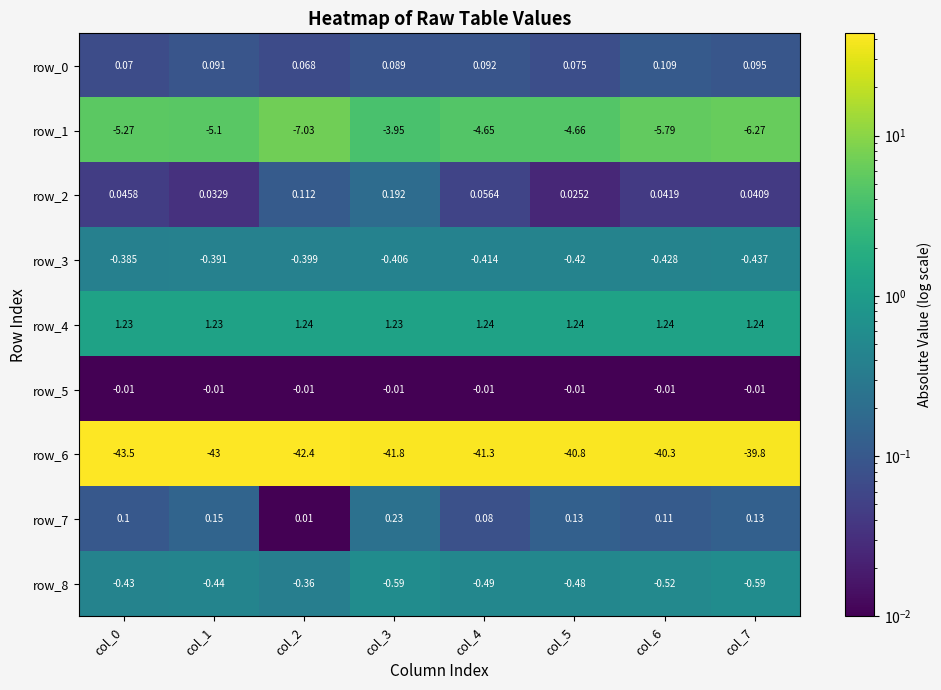

Which series changed the most between col_0 and col_4?

row_6